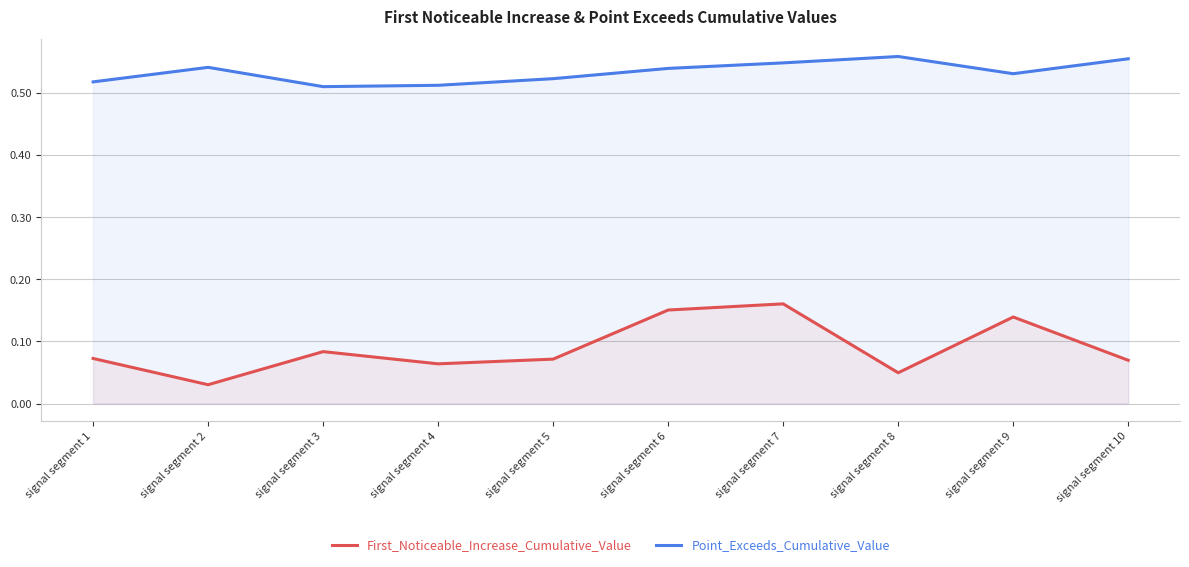

Reading left to right, list all the values displayed in this chart.

First_Noticeable_Increase_Cumulative_Value: signal segment 1=0.1	signal segment 2=0.0	signal segment 3=0.1	signal segment 4=0.1	signal segment 5=0.1	signal segment 6=0.2	signal segment 7=0.2	signal segment 8=0.0	signal segment 9=0.1	signal segment 10=0.1
Point_Exceeds_Cumulative_Value: signal segment 1=0.5	signal segment 2=0.5	signal segment 3=0.5	signal segment 4=0.5	signal segment 5=0.5	signal segment 6=0.5	signal segment 7=0.5	signal segment 8=0.6	signal segment 9=0.5	signal segment 10=0.6